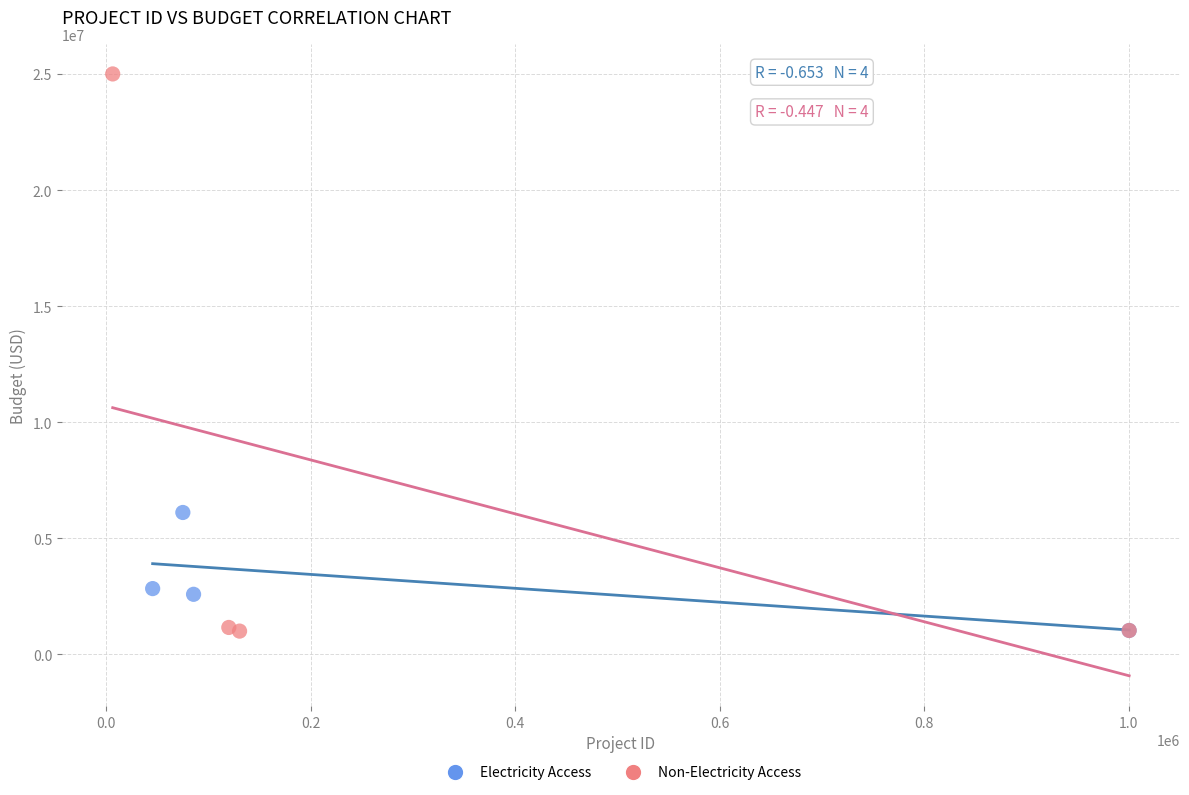

Which series has the widest spread of Y values?

Non-Electricity Access